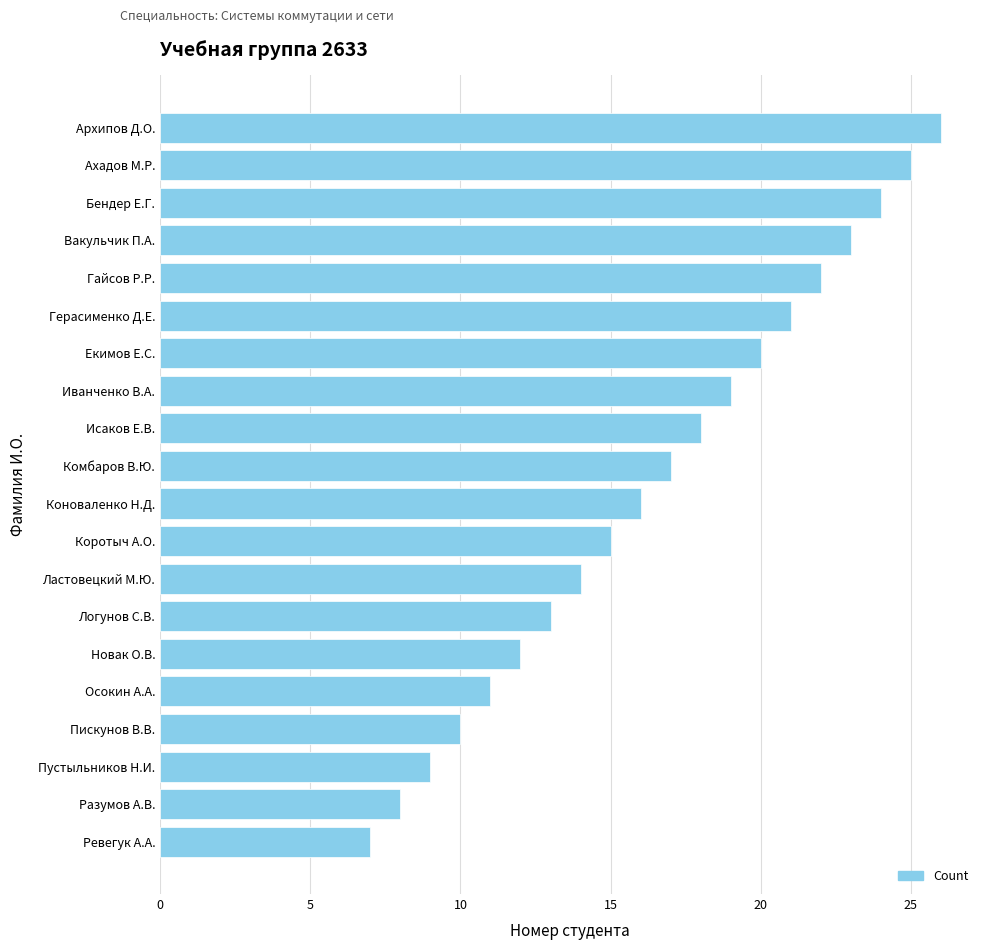

Rank the categories by value from highest to lowest.

Архипов Д.О., Ахадов М.Р., Бендер Е.Г., Вакульчик П.А., Гайсов Р.Р., Герасименко Д.Е., Екимов Е.С., Иванченко В.А., Исаков Е.В., Комбаров В.Ю., Коноваленко Н.Д., Коротыч А.О., Ластовецкий М.Ю., Логунов С.В., Новак О.В., Осокин А.А., Пискунов В.В., Пустыльников Н.И., Разумов А.В., Ревегук А.А.